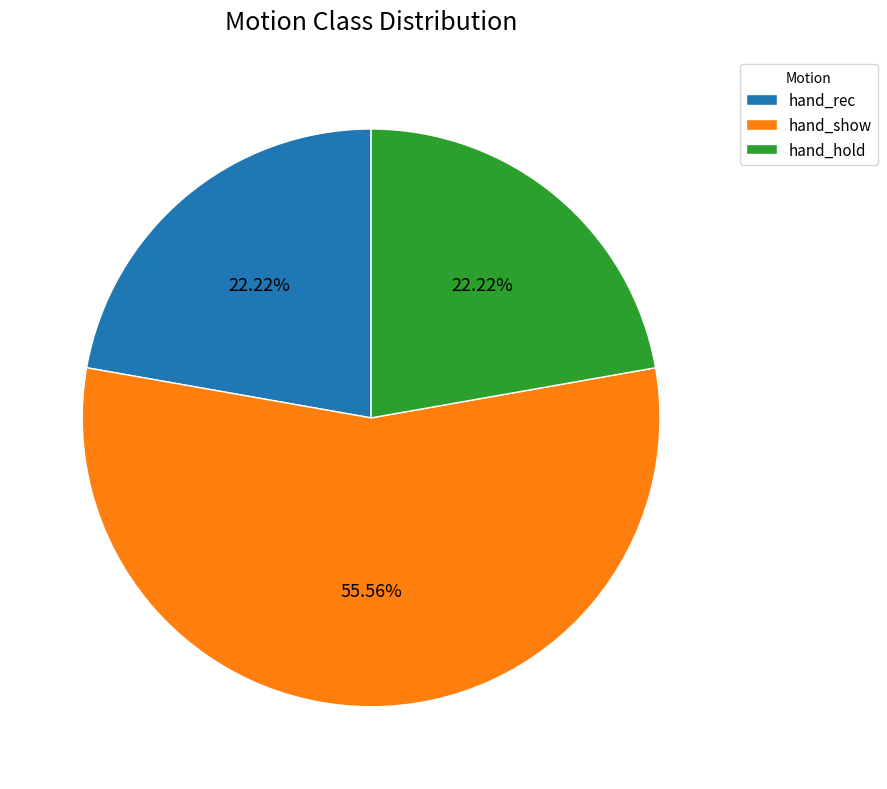

What is the largest slice in the pie chart?

hand_show